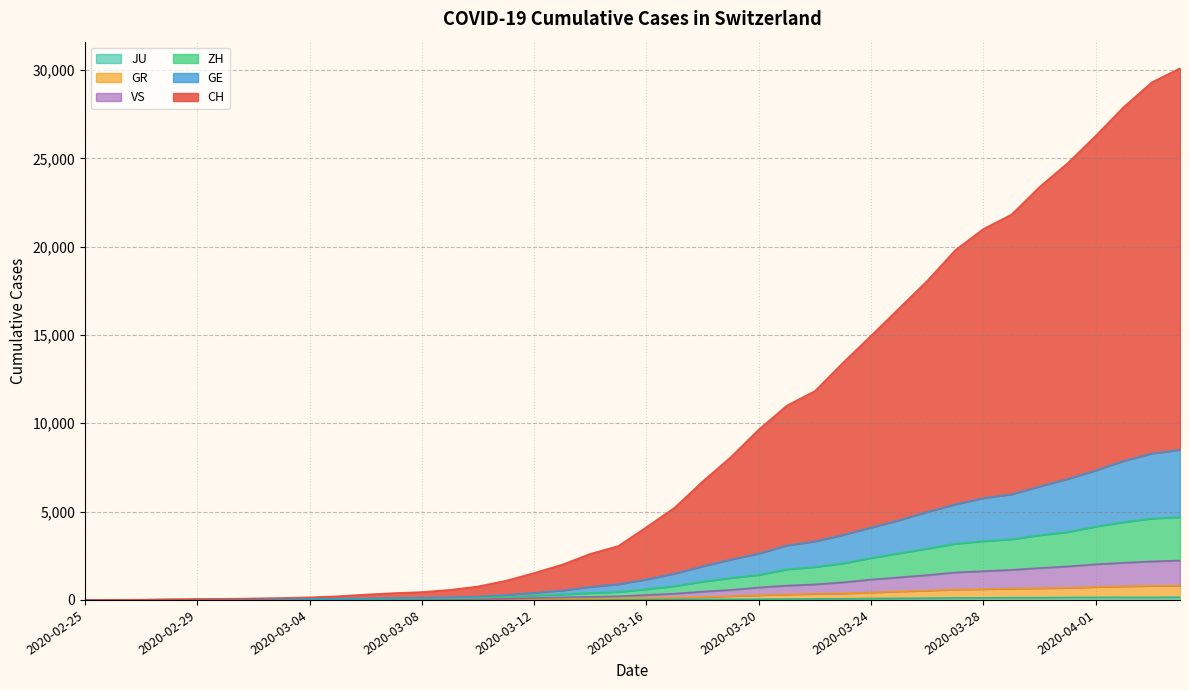

What are all the series names shown in the legend?

CH, GE, ZH, GR, VS, JU